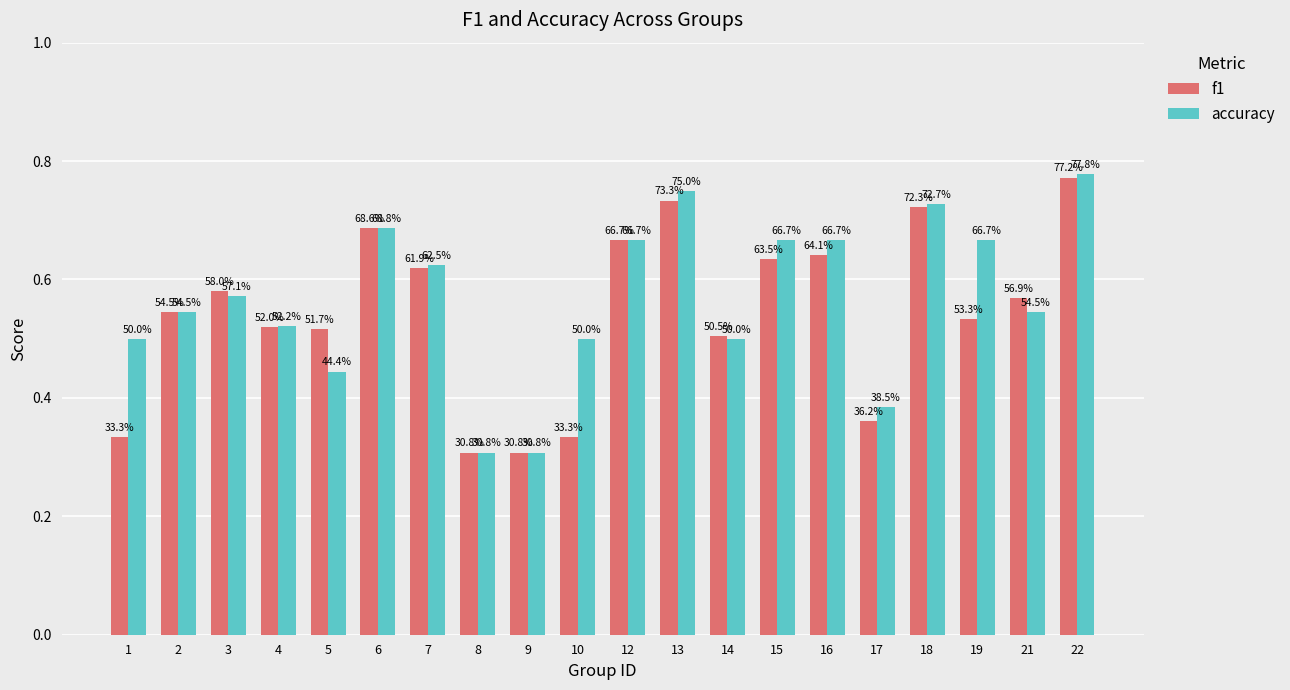

What is the maximum value shown in the chart?

0.8